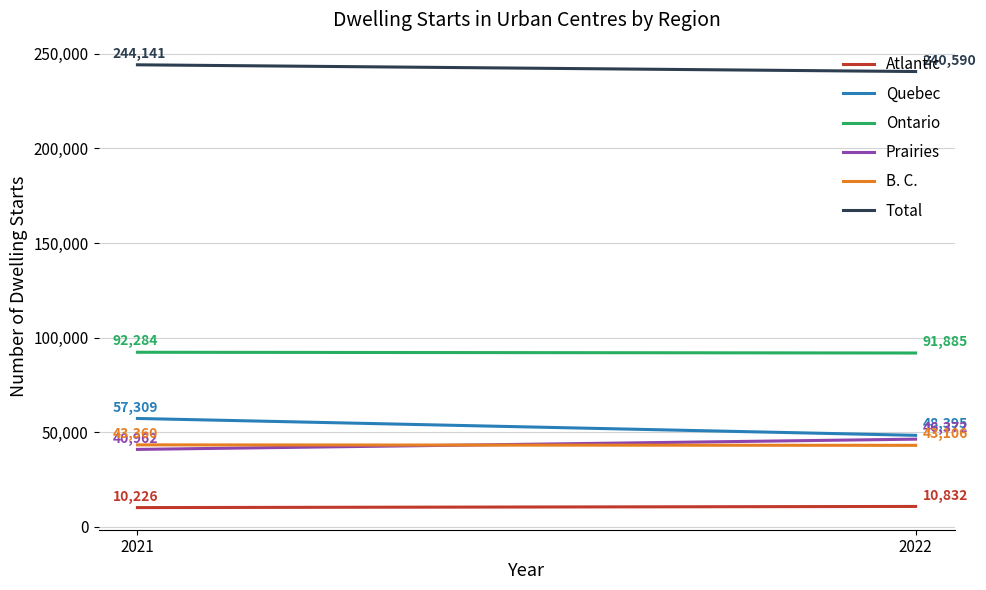

What is the value of the Prairies point at the 2nd from the left?

46372